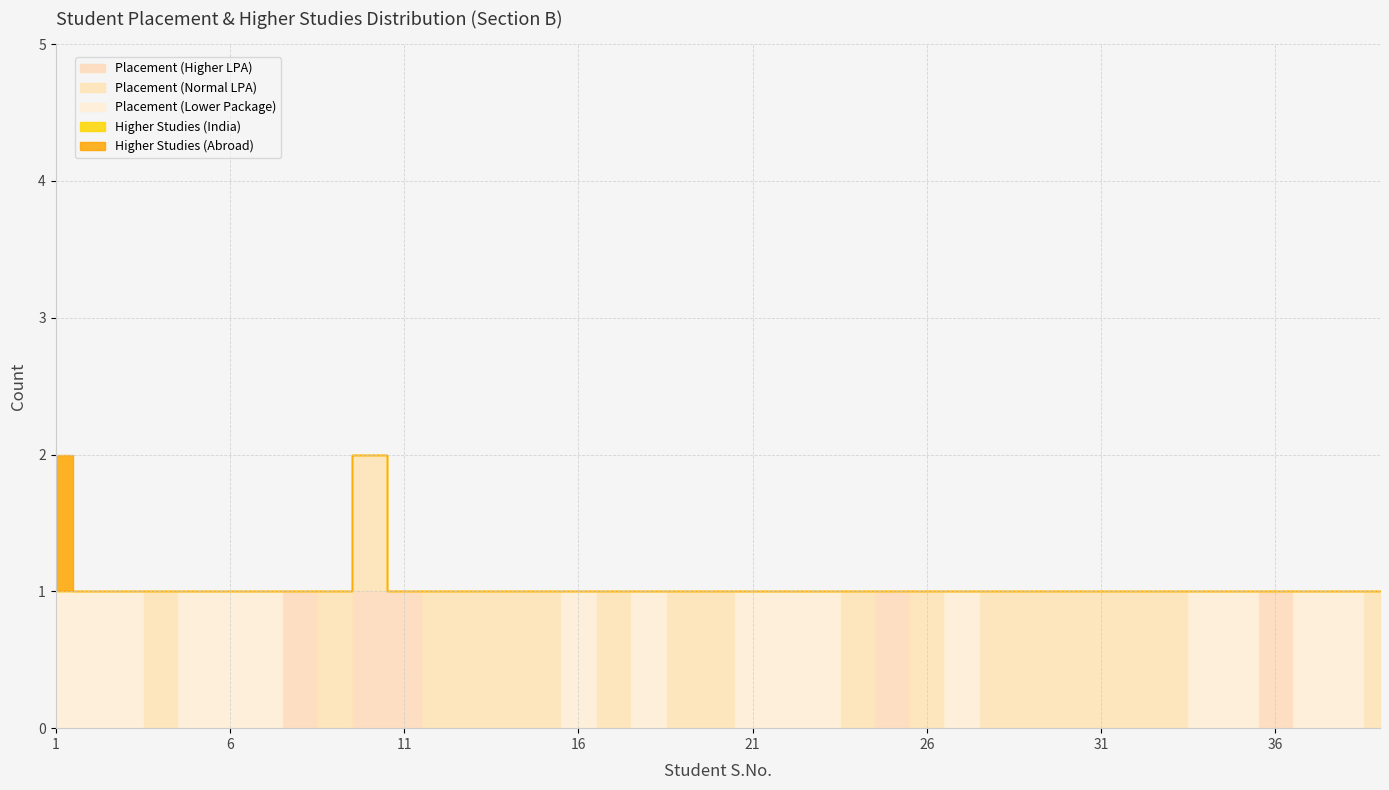

True or false: Placement (Lower Package) and Higher Studies (India) intersect in this chart.

False